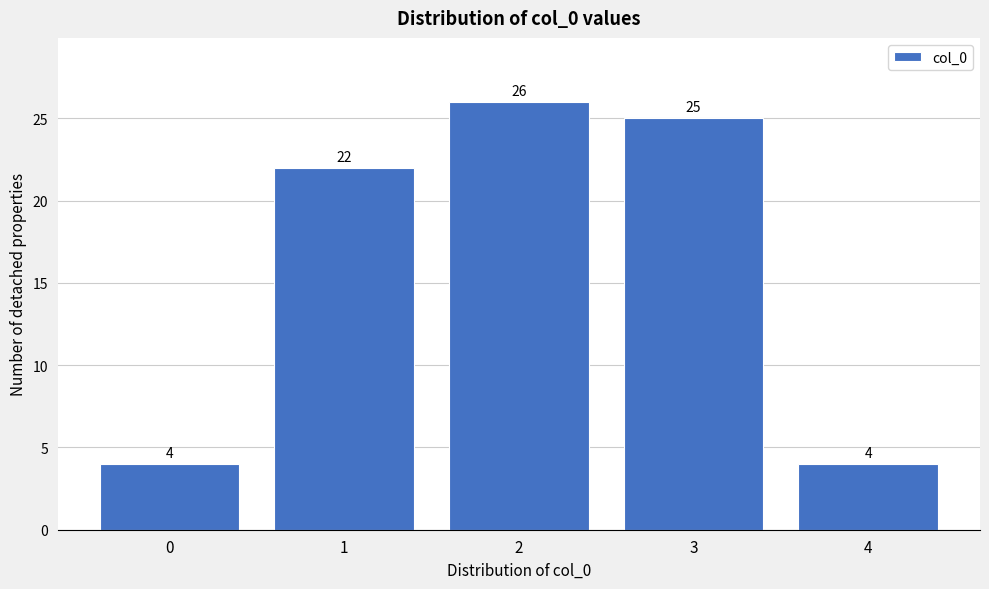

Reading left to right, list every bar in this chart as the range it spans on the x-axis followed by its height.

-0.5 to 0.5: 4
0.5 to 1.5: 22
1.5 to 2.5: 26
2.5 to 3.5: 25
3.5 to 4.5: 4